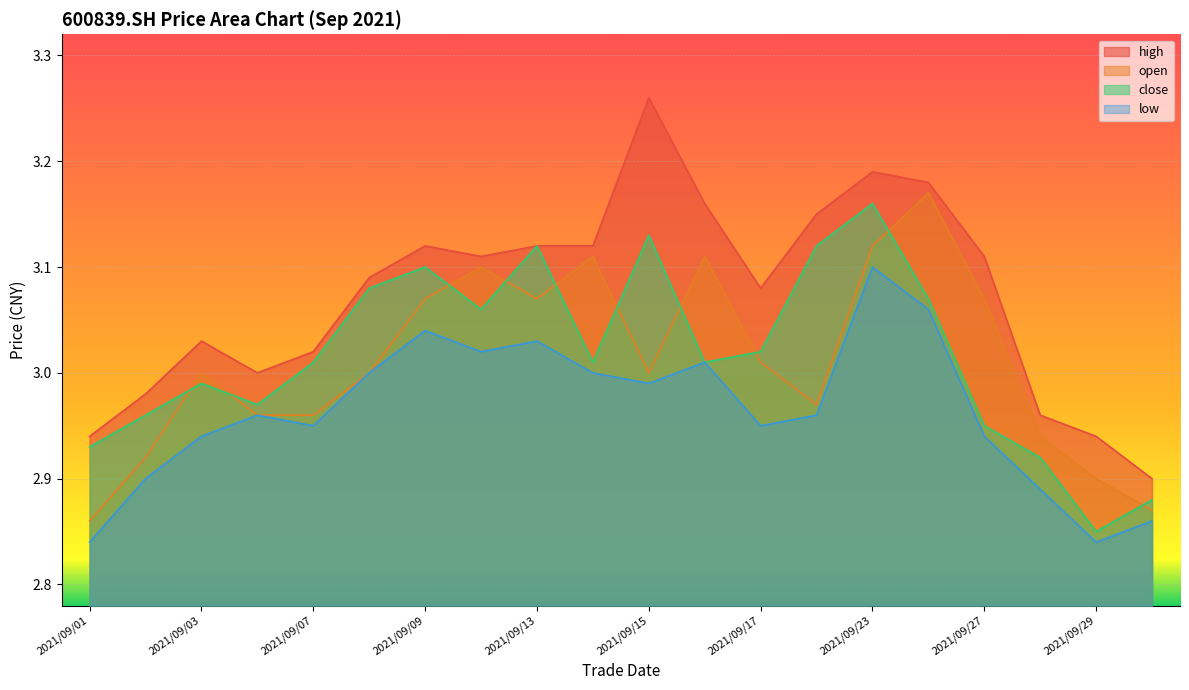

What is the value of the high point at the 7th from the left?

3.1